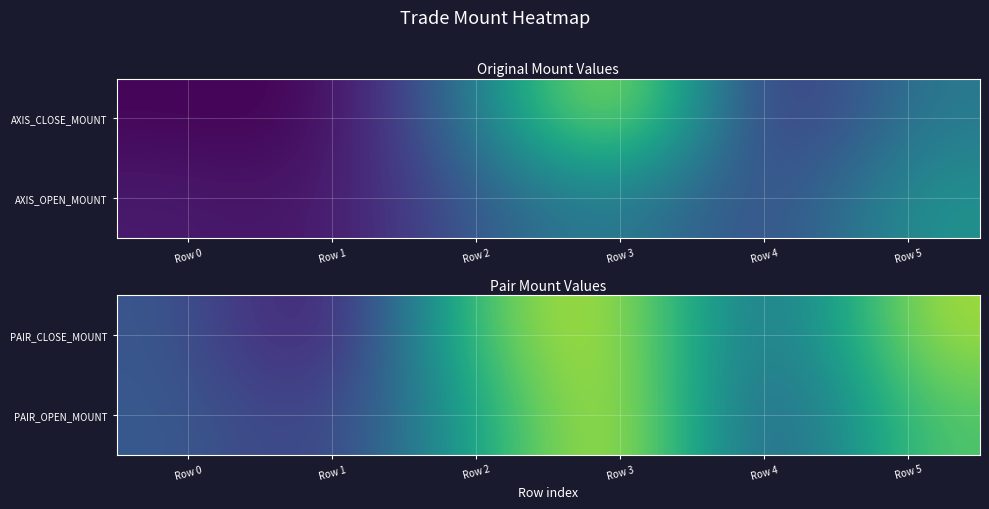

How many values in the PAIR_OPEN_MOUNT series exceed 955200?

2